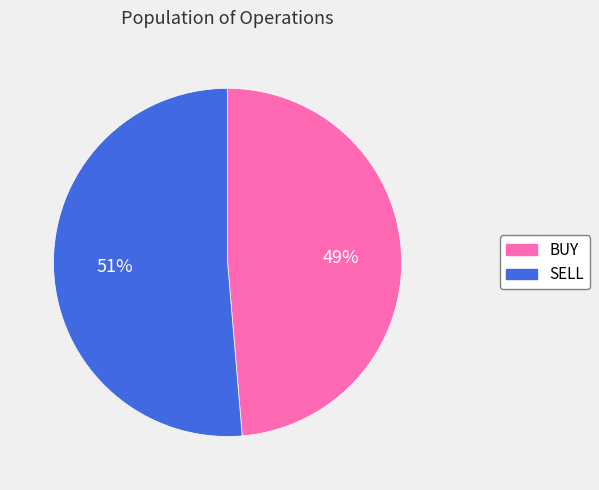

Between BUY and SELL, which is larger?

SELL